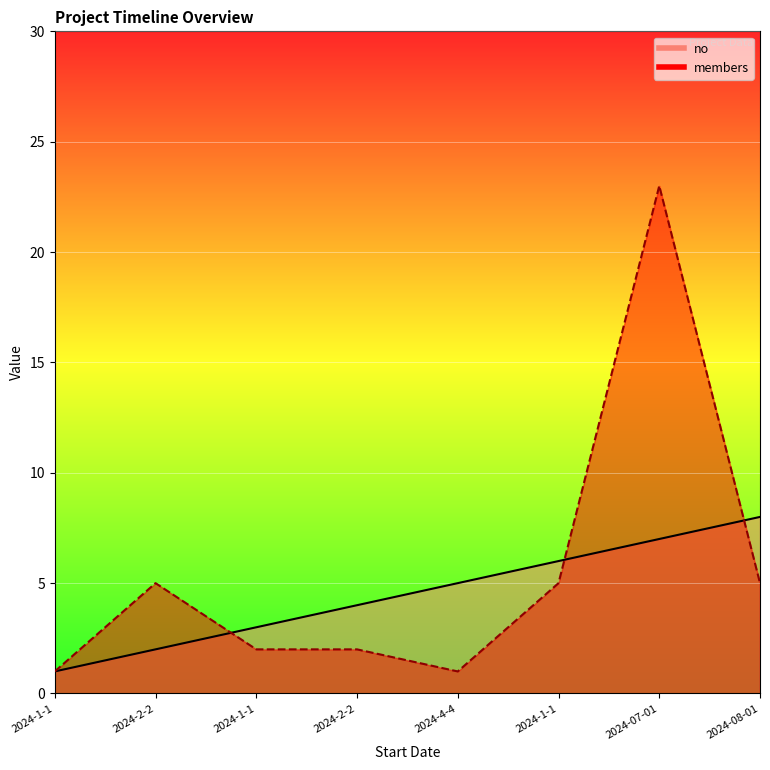

At which label does no reach its peak?

2024-08-01